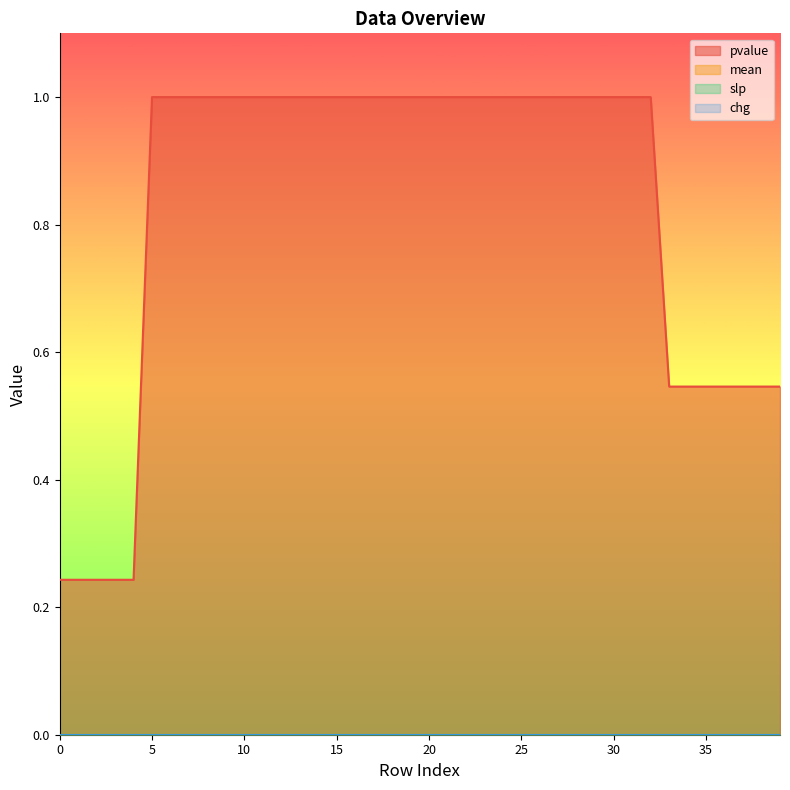

Which has a higher value, 19 or 4?

19